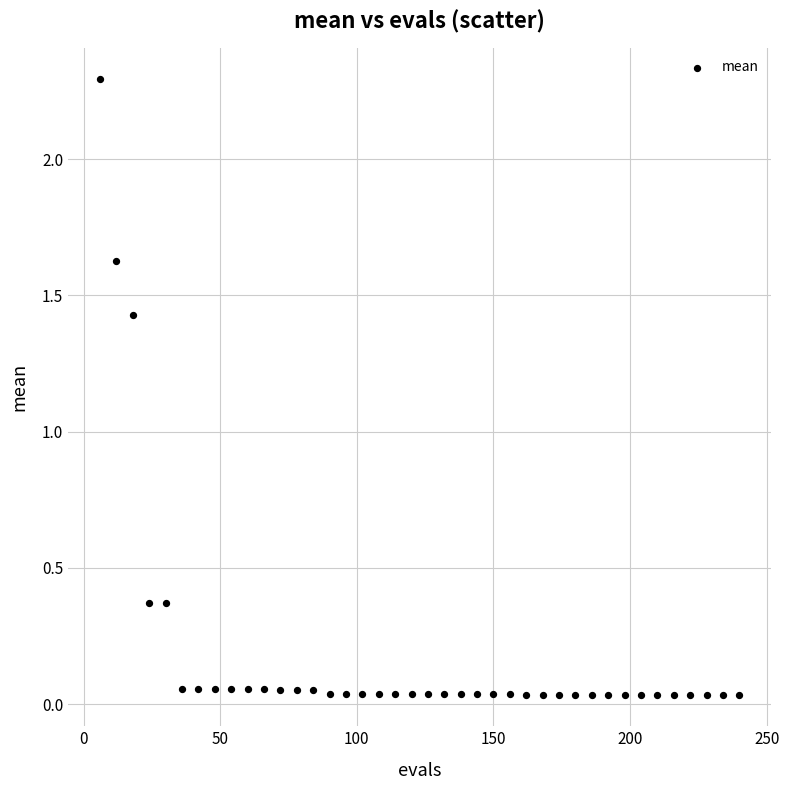

What is the range of X values (max minus min)?

234.0